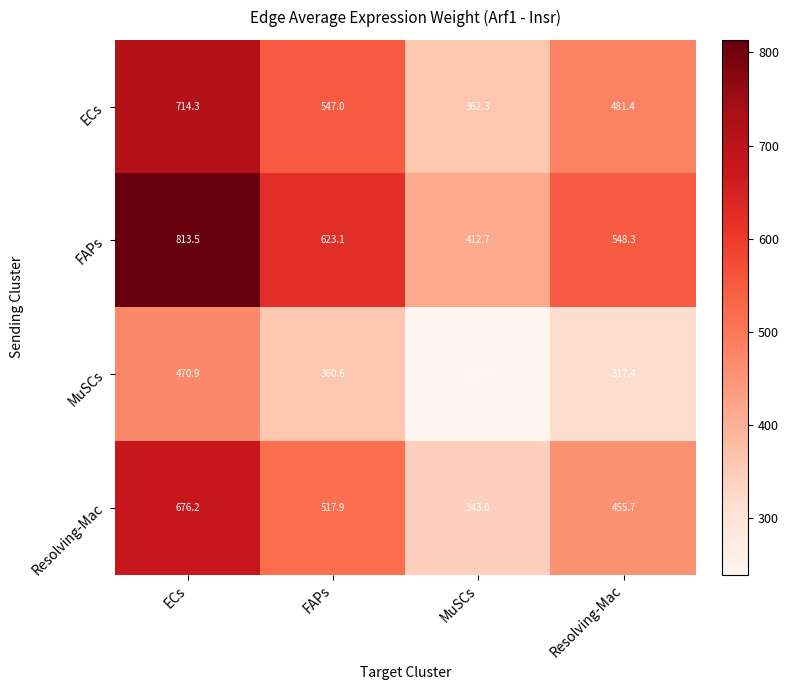

The FAPs series shows 1091.6 at FAPs. True or false?

False